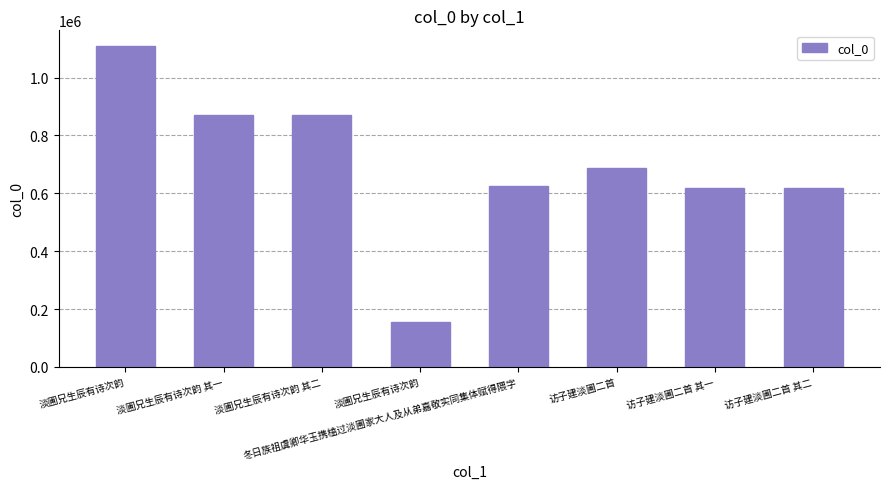

How many bars are there in total?

8